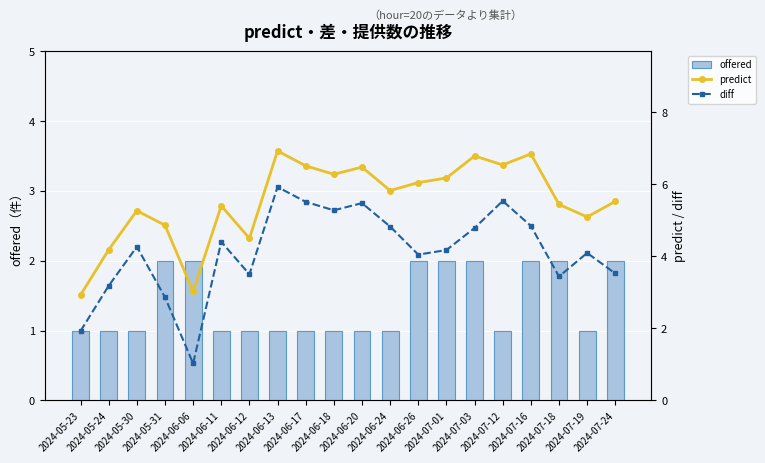

Which series has the largest total across all categories?

predict